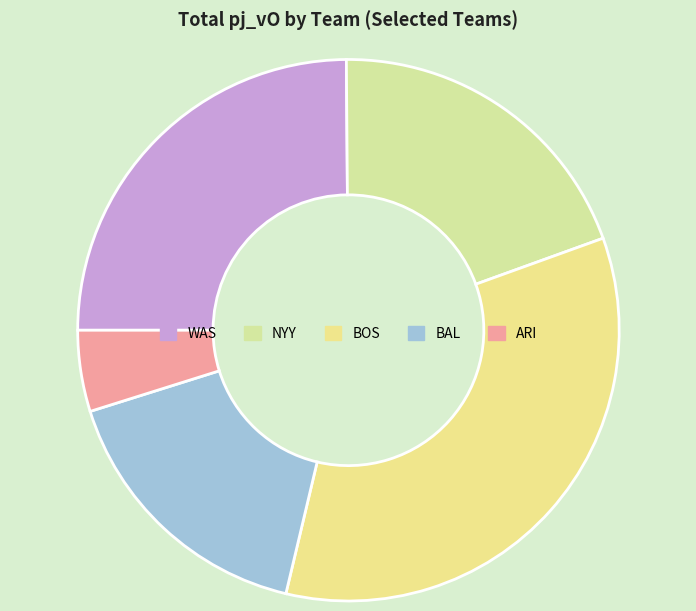

True or false: WAS accounts for 25% of the total.

True